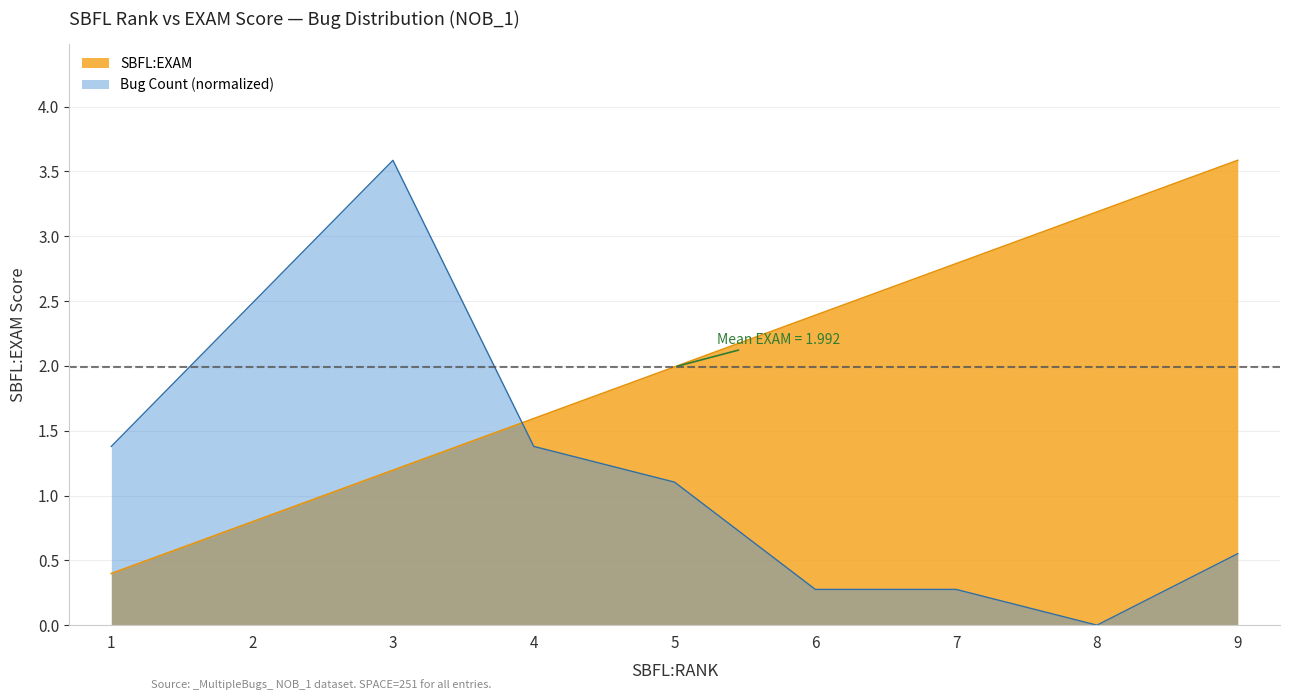

What is the minimum value shown in the chart?

0.0